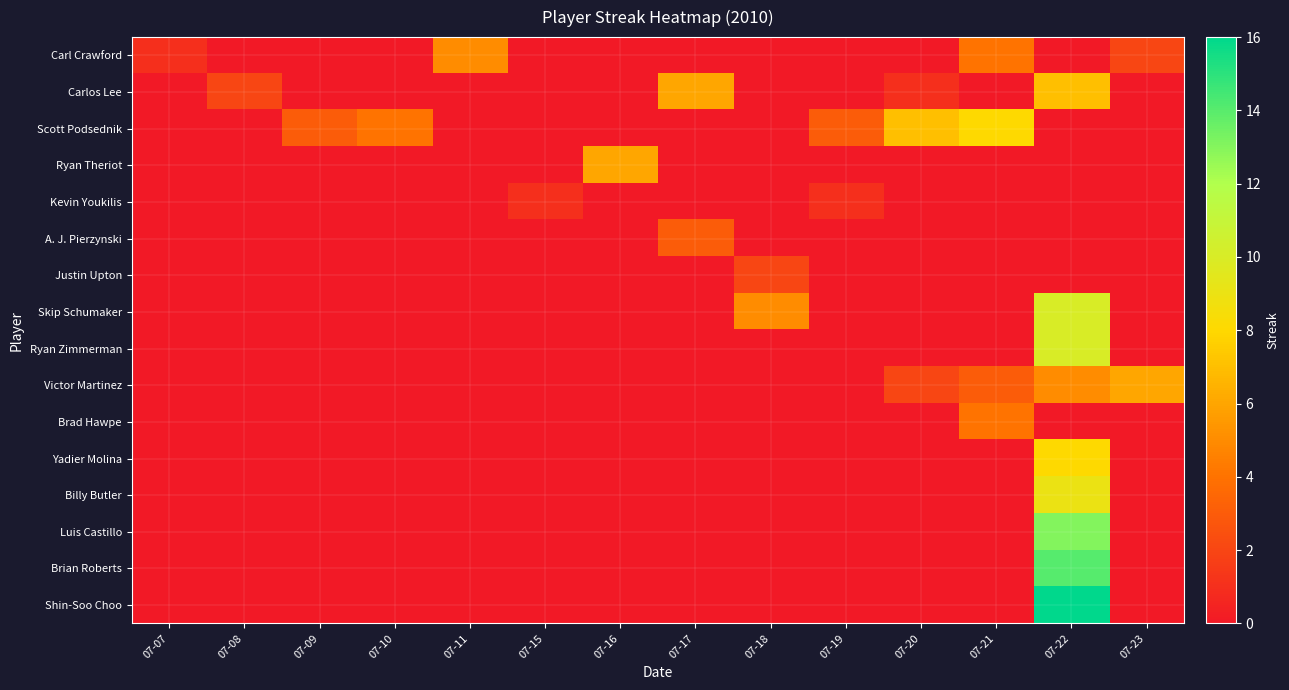

At which category is the sum across all series the highest?

07-22